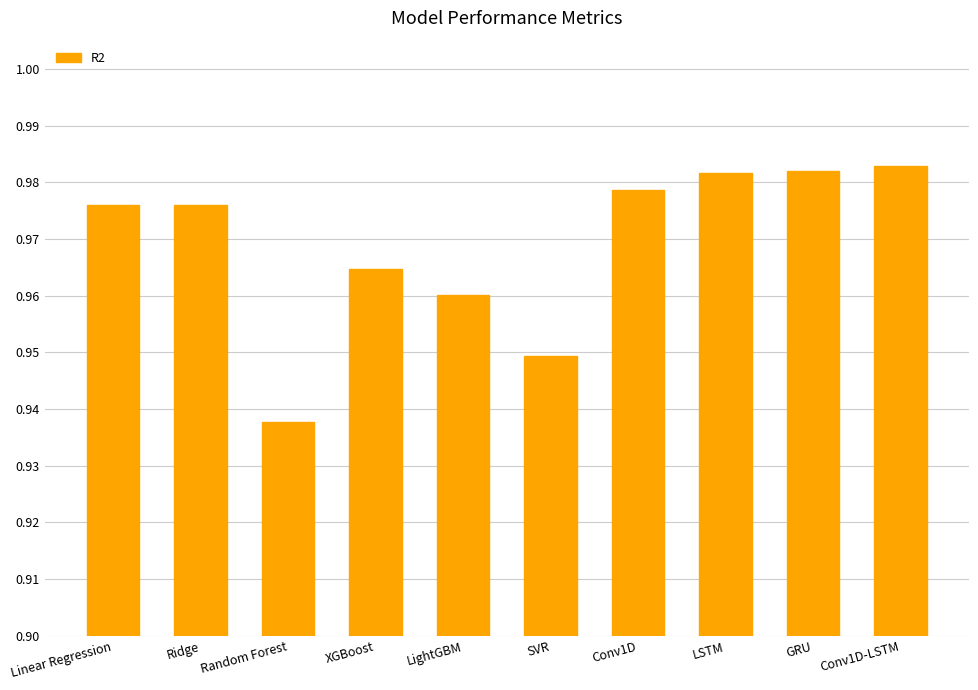

Count the number of categories in the chart.

10